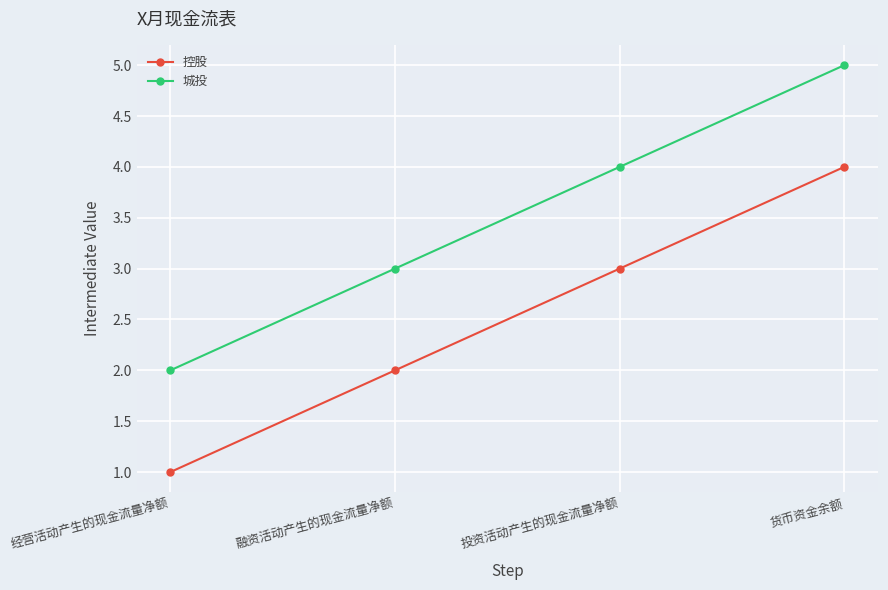

Reading left to right, extract all data points from this chart.

控股: 1	2	3	4
城投: 2	3	4	5